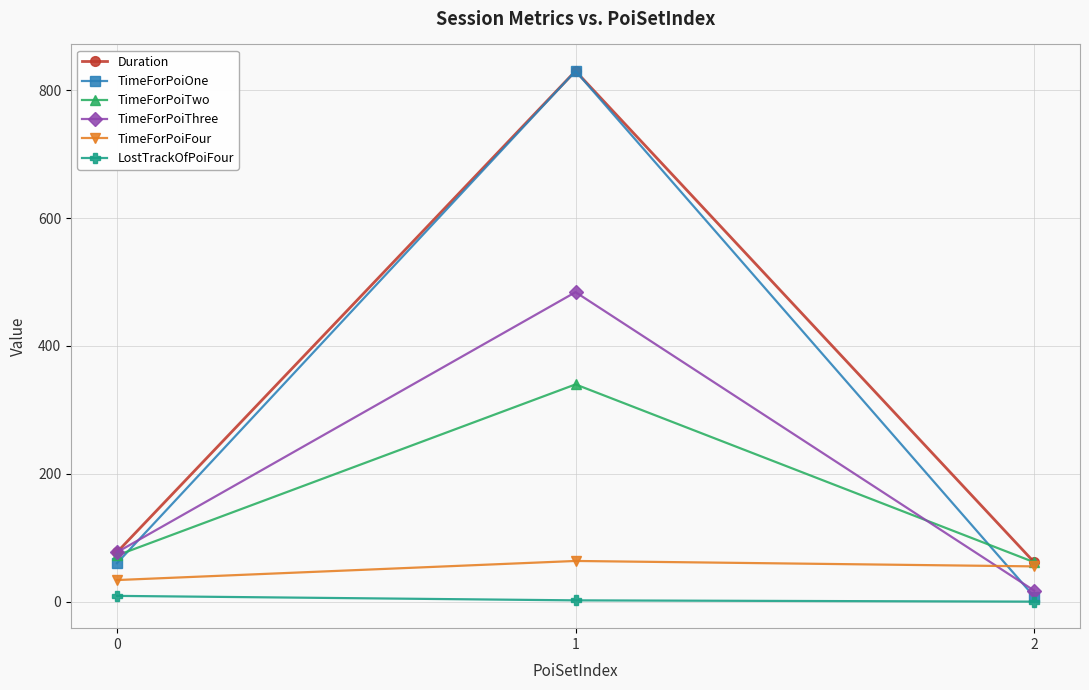

What is the value of the TimeForPoiTwo point at the 1st from the left?

72.3